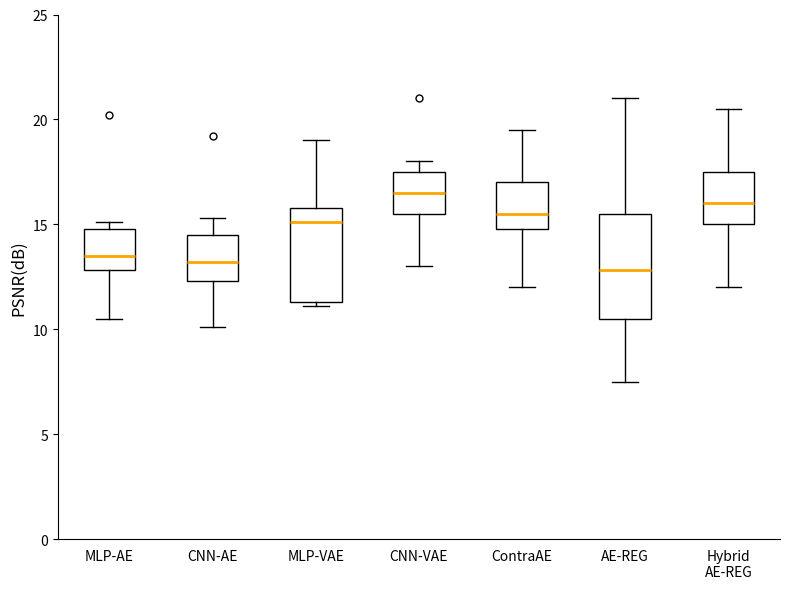

Which box's median line is the highest?

CNN-VAE